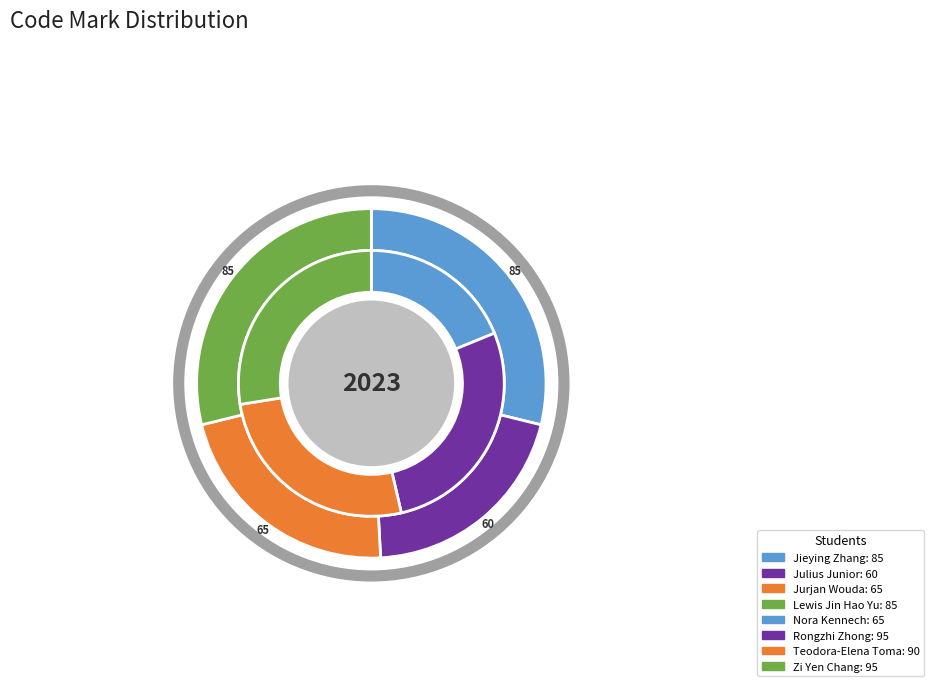

Is Zi Yen Chang the majority of the pie?

No